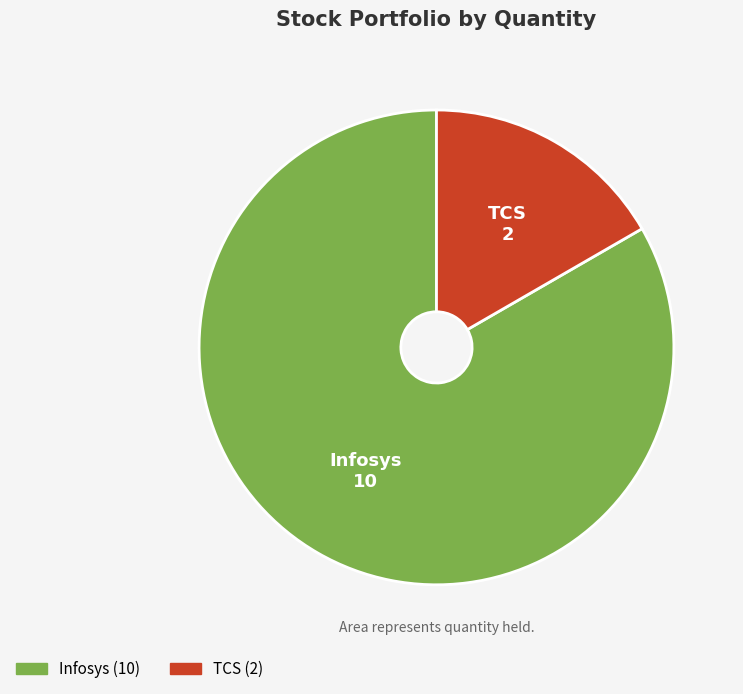

True or false: TCS accounts for 29% of the total.

False